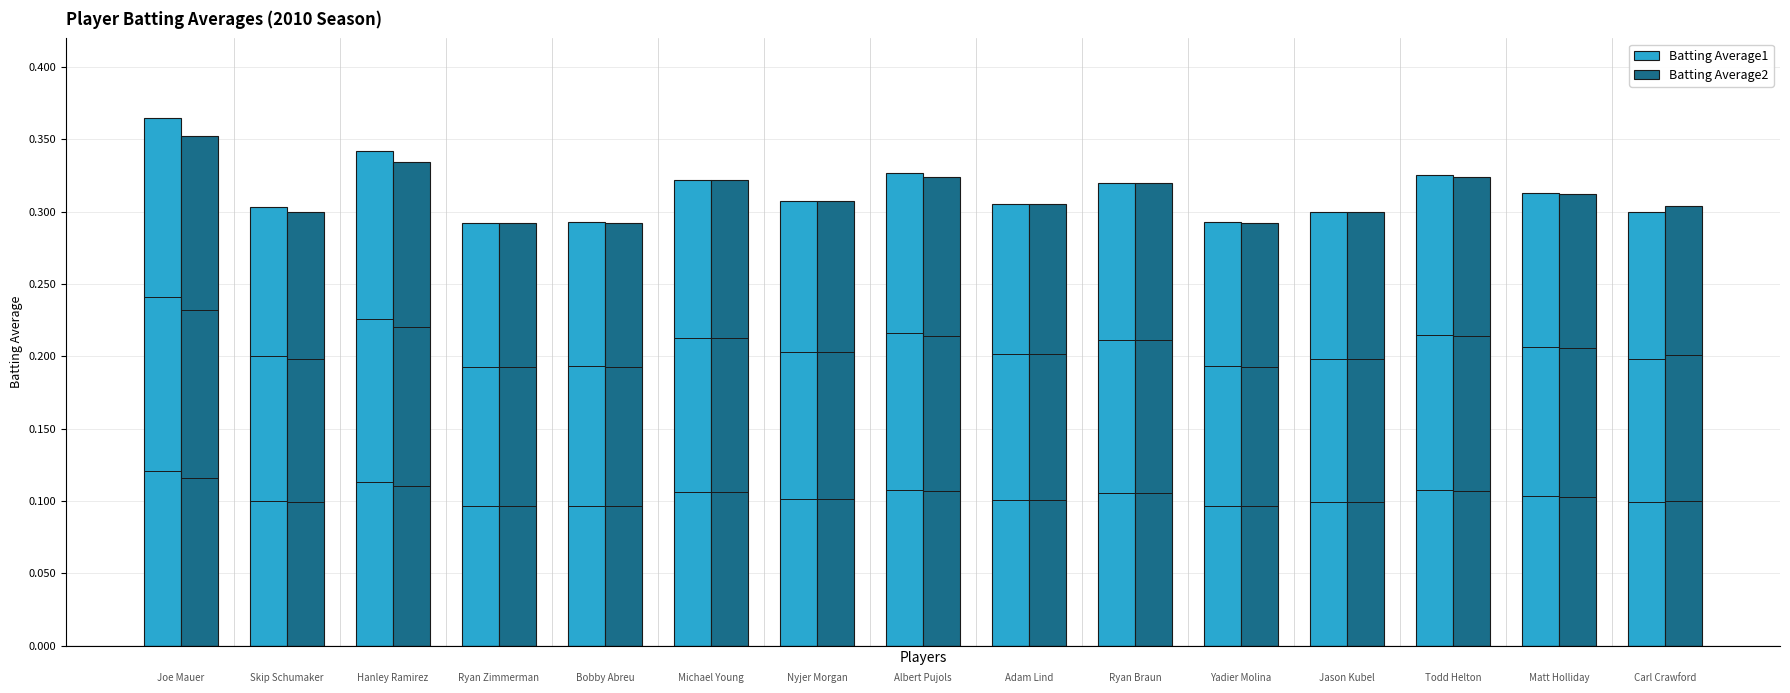

List the series in order of their peak value, lowest first.

Batting Average2, Batting Average1